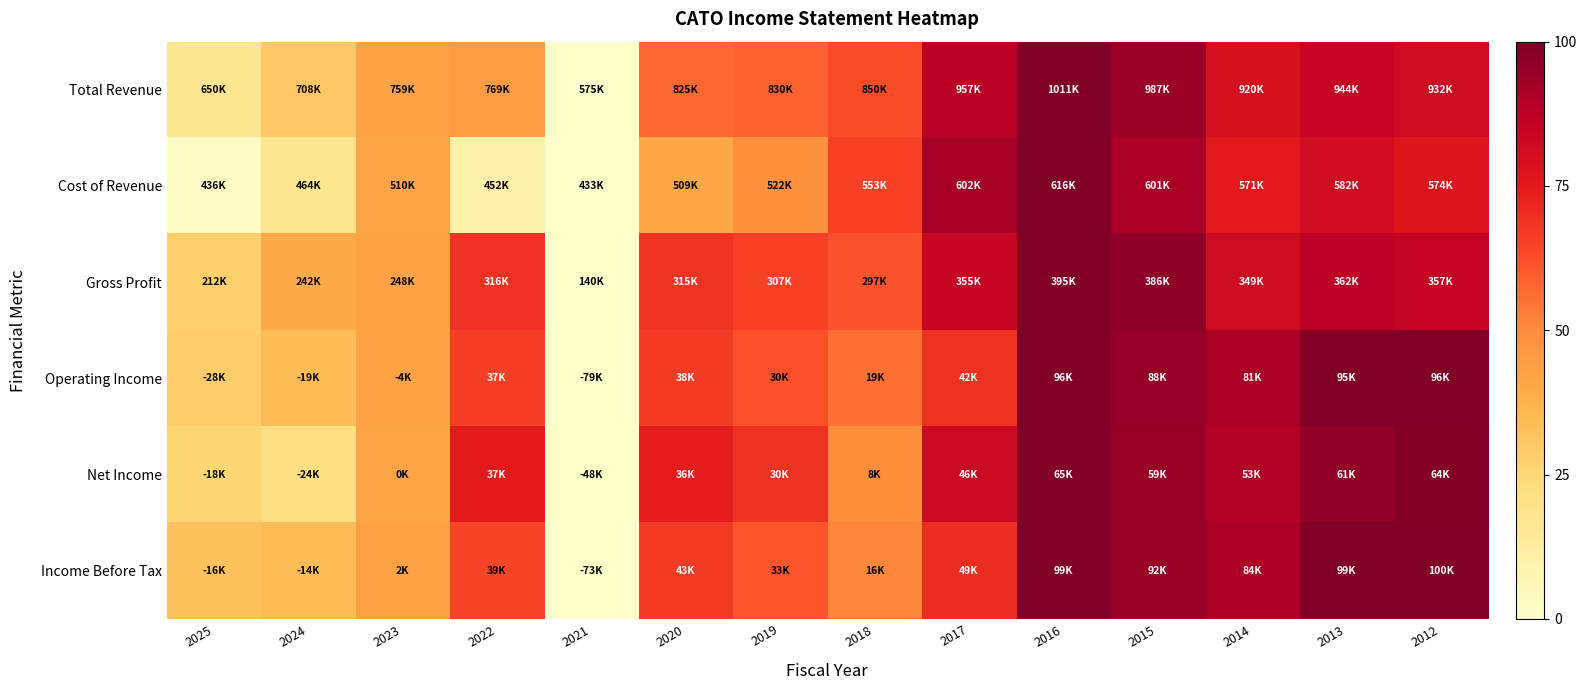

At which category is the sum across all series the highest?

2016